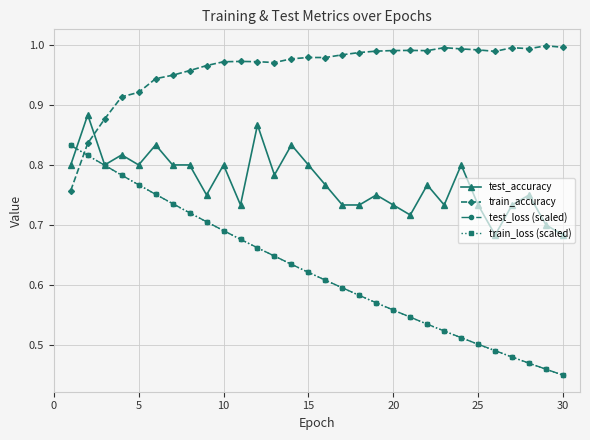

Which series has the widest spread of values?

train_loss (scaled)